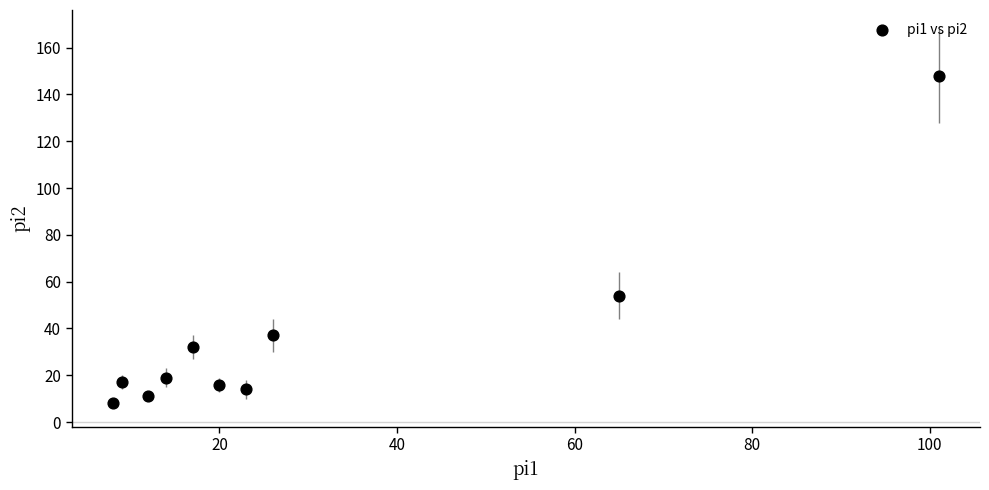

What is the average X value?

30